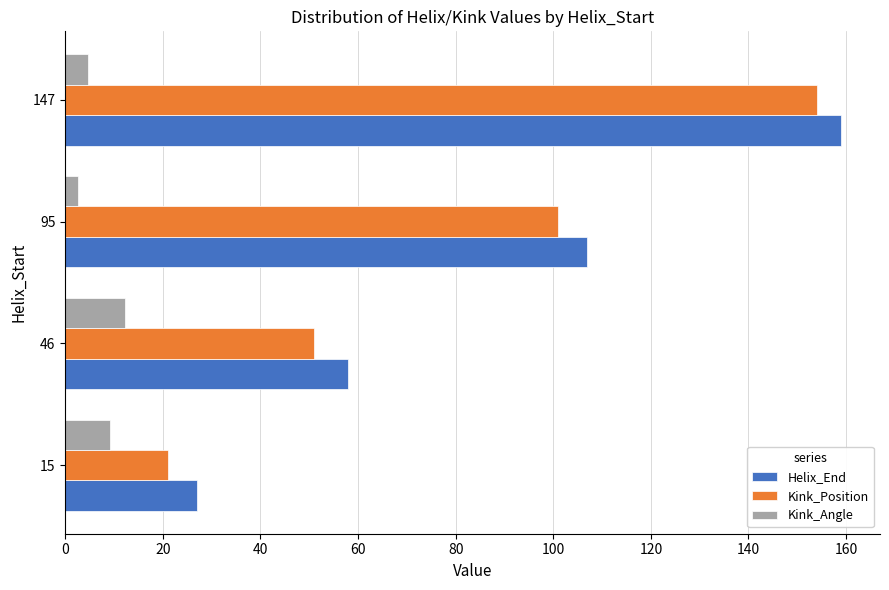

Count the Kink_Position values in the range 51 to 154.

3